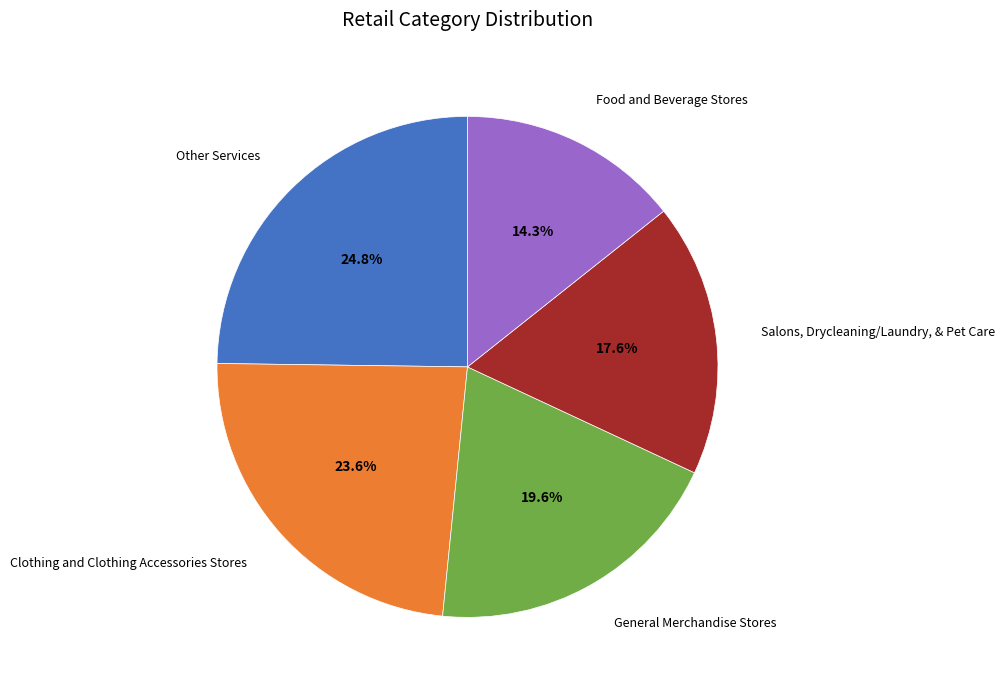

Count the number of slices in the pie.

5